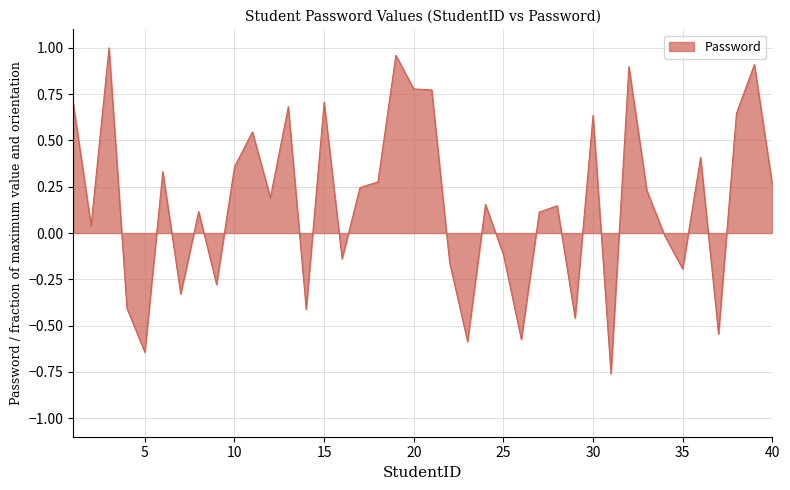

What is the difference between the maximum and minimum values?

1.8